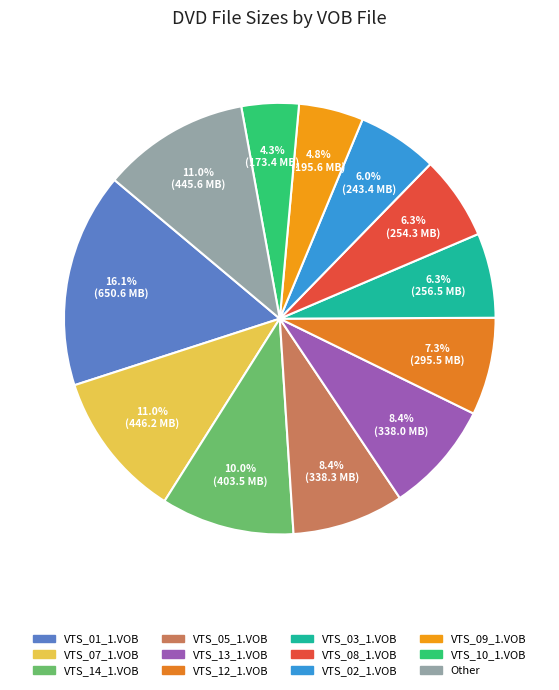

To the nearest percent, what percentage of the pie is VTS_07_1.VOB?

11%